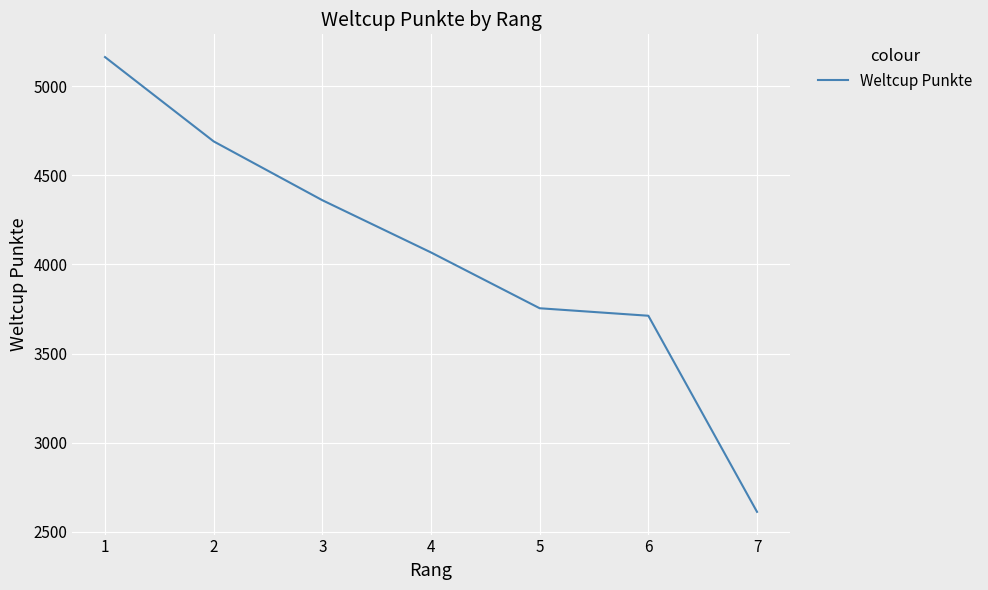

Between 3 and 2, which is larger?

2